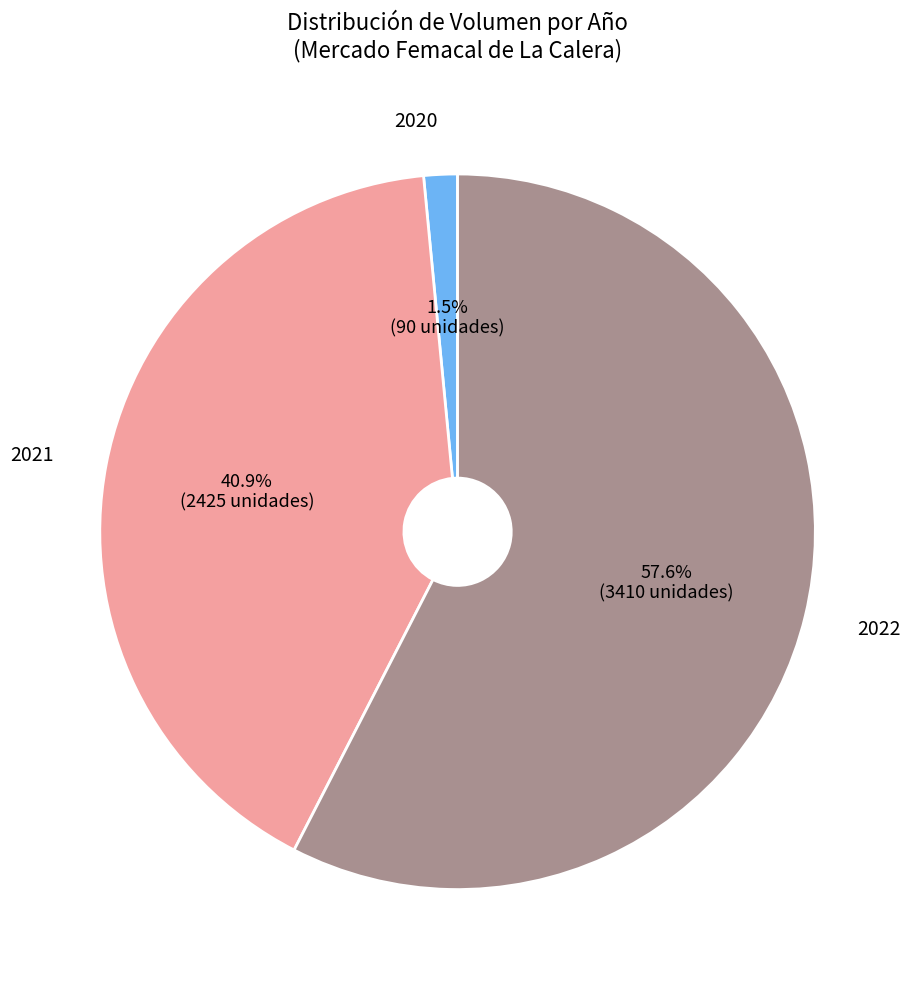

To the nearest percent, what is the average slice percentage?

33%